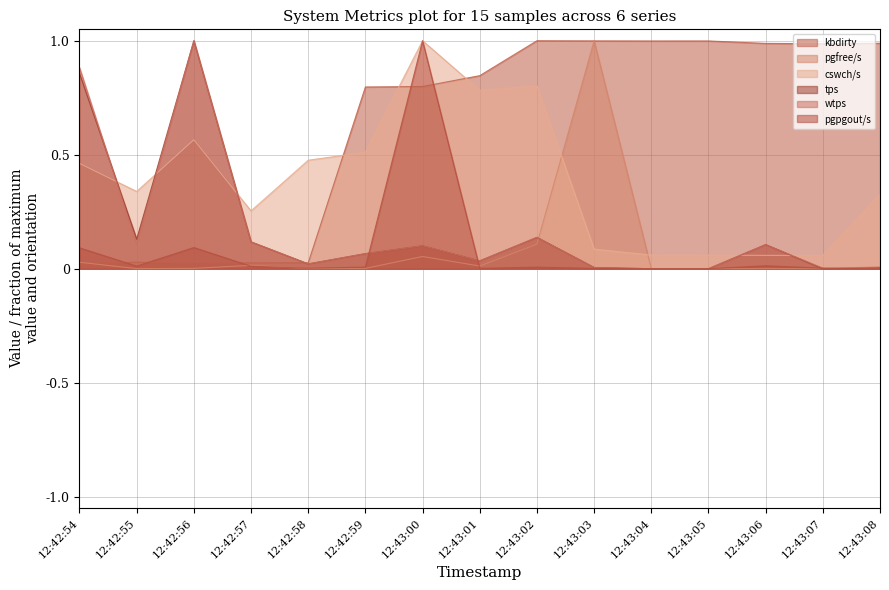

At which label is tps closest to 0?

12:43:04